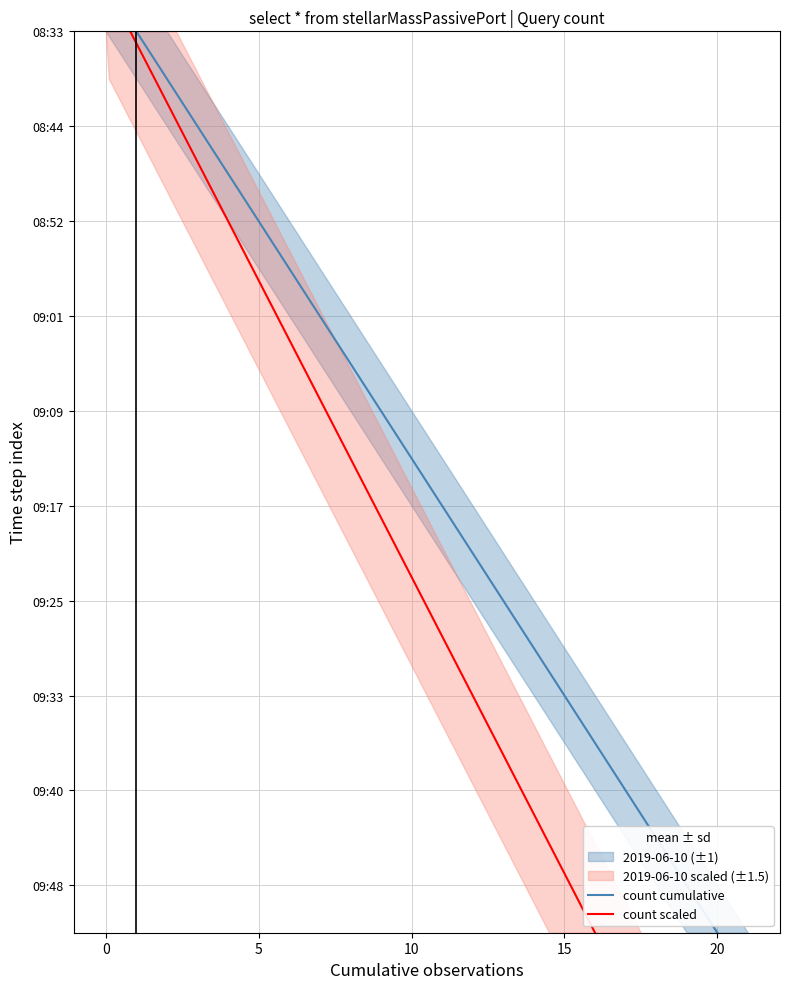

What is the average value of the count scaled series?

10